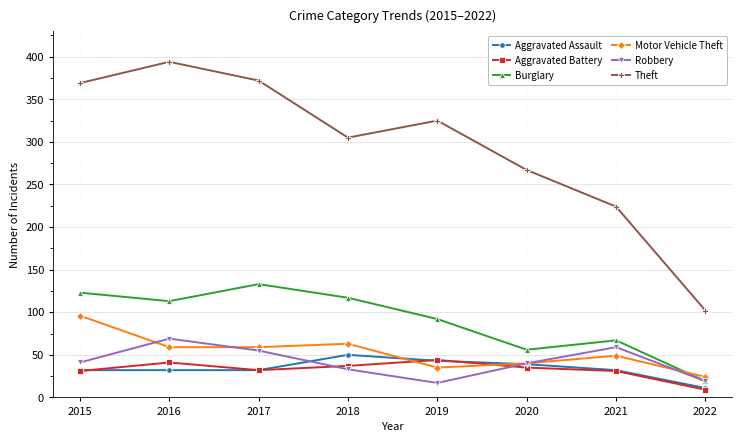

List the series in order of their peak value, highest first.

Theft, Burglary, Motor Vehicle Theft, Robbery, Aggravated Assault, Aggravated Battery